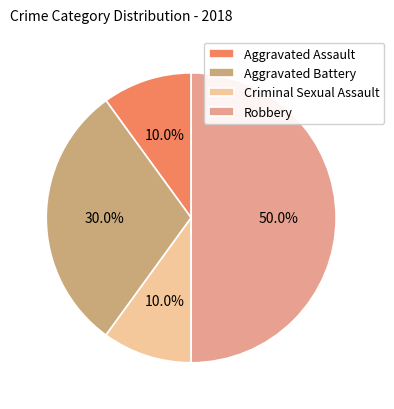

Which category has the smallest portion of the pie?

Aggravated Assault